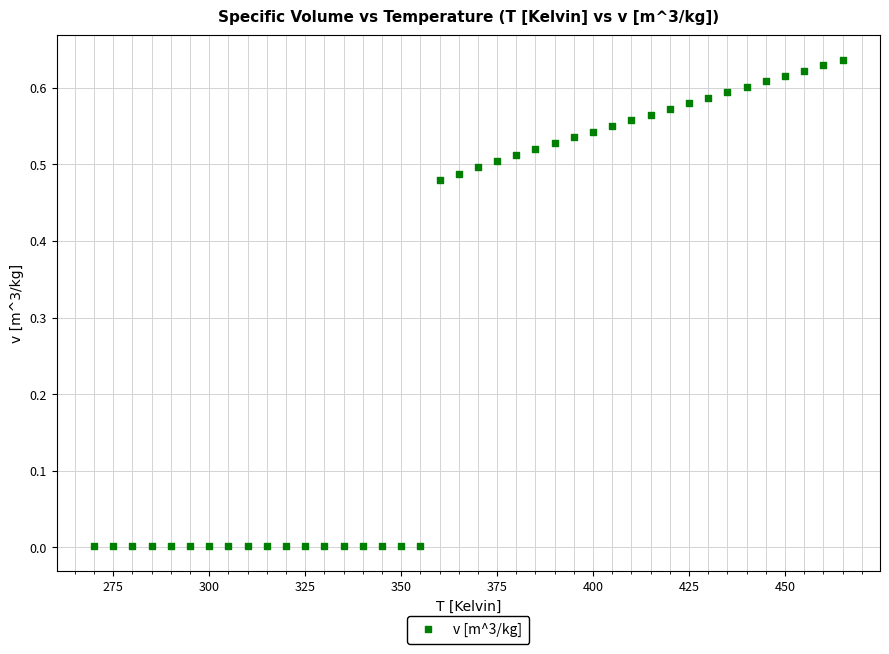

What is the range of X values (max minus min)?

195.0